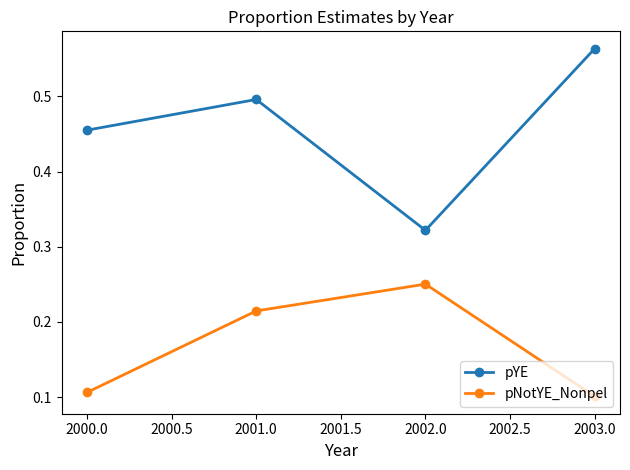

True or false: pYE has a value of 0.1 at 2000.0.

False